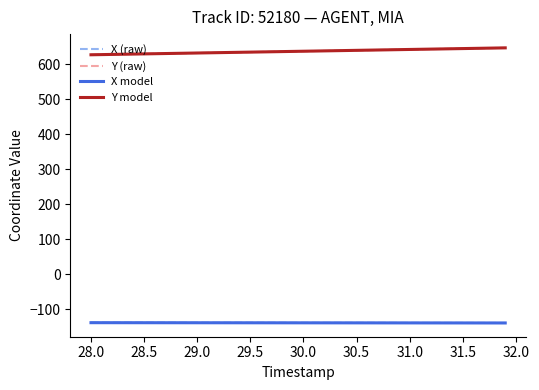

What is the average value of the X series?

-138.8